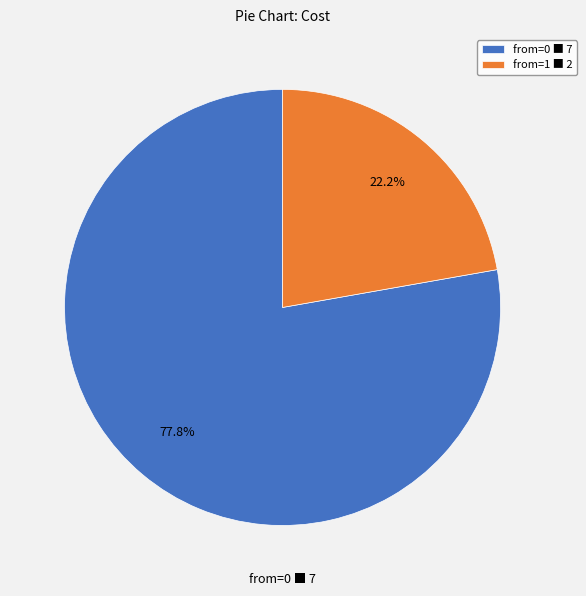

How many slices are in this pie chart?

2